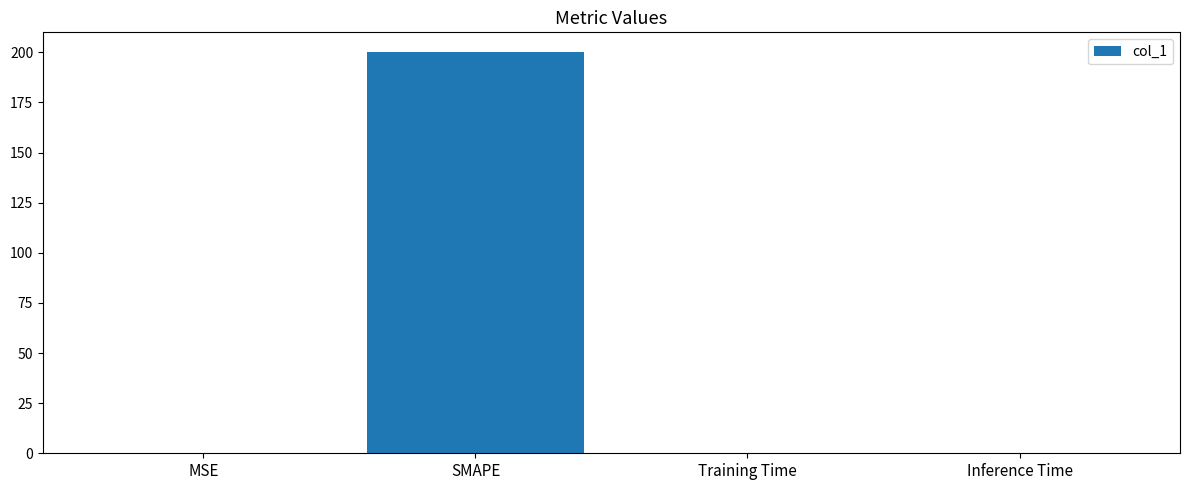

True or false: the data shows 0.0 at Training Time.

True